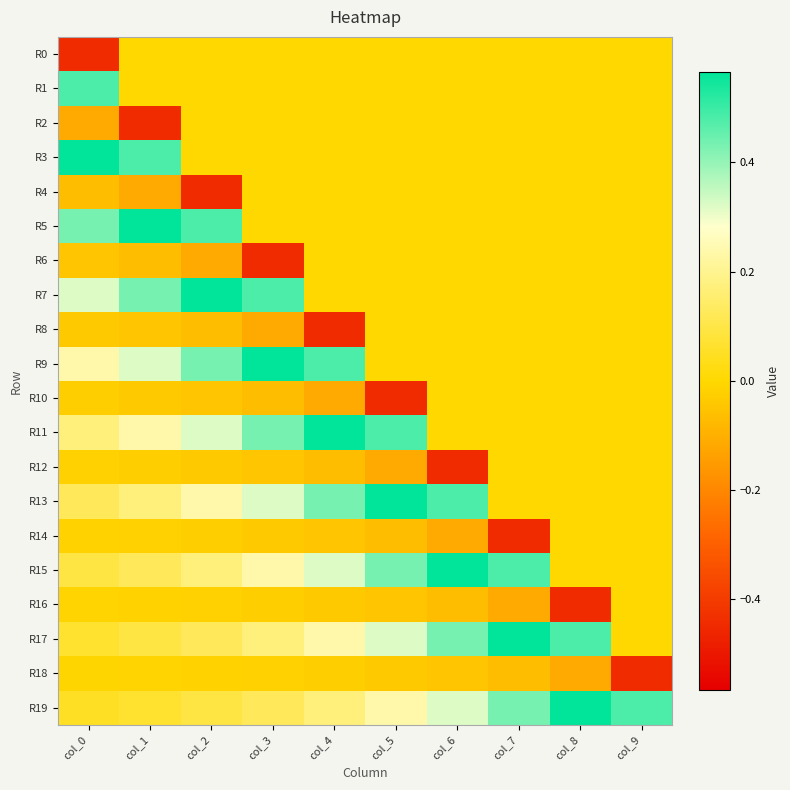

At col_3, list the series in order from largest to smallest.

R9, R7, R11, R13, R15, R17, R19, R0, R1, R2, R3, R4, R5, R18, R16, R14, R12, R10, R8, R6